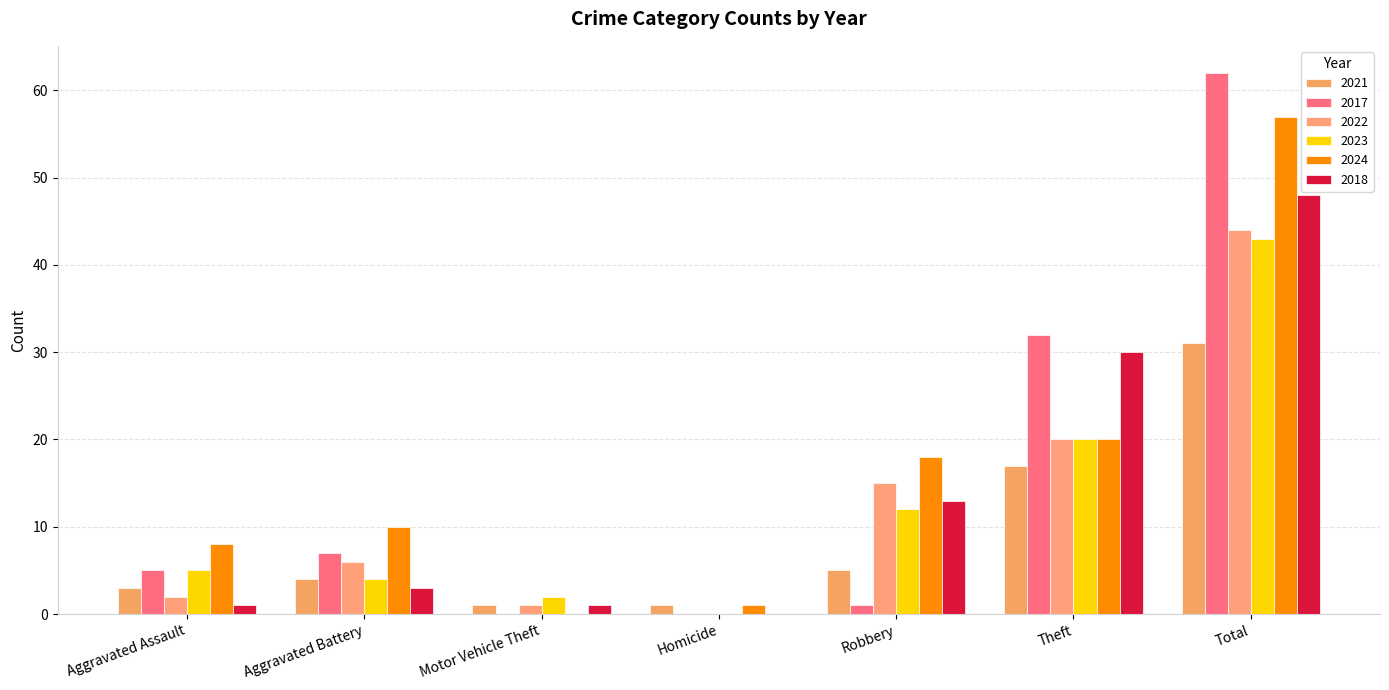

What is the total value across all series at Homicide?

2